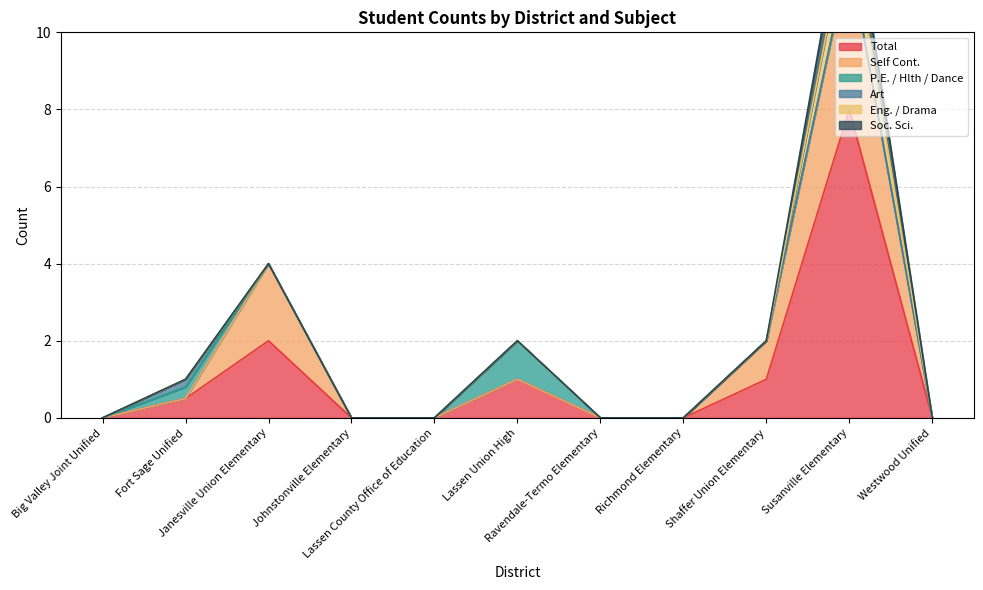

Is it true that Total equals 0.0 at Big Valley Joint Unified?

True